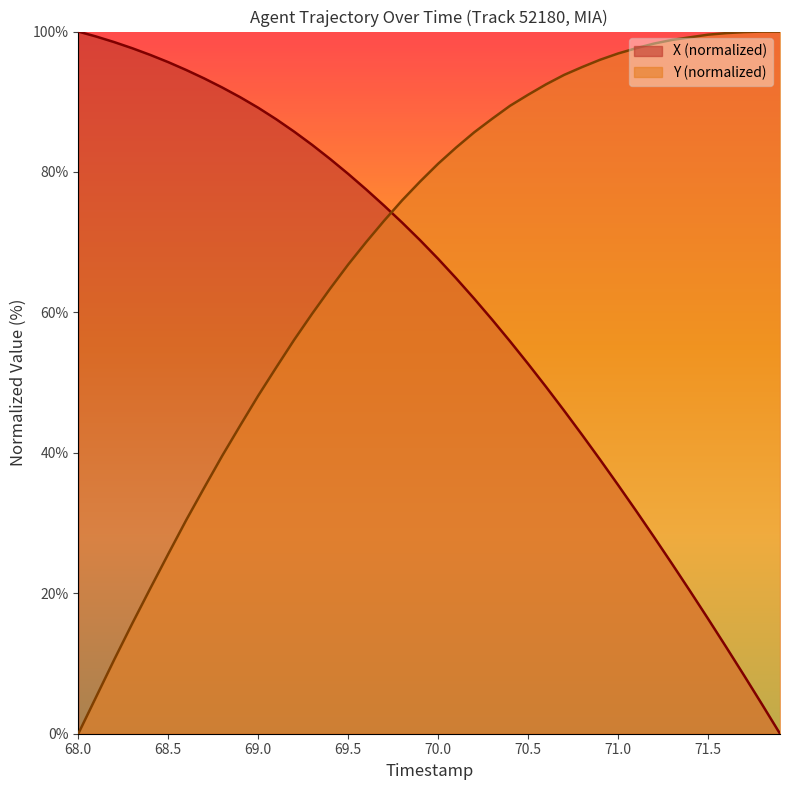

The Y (normalized) series shows 167.4 at 71.5. True or false?

False